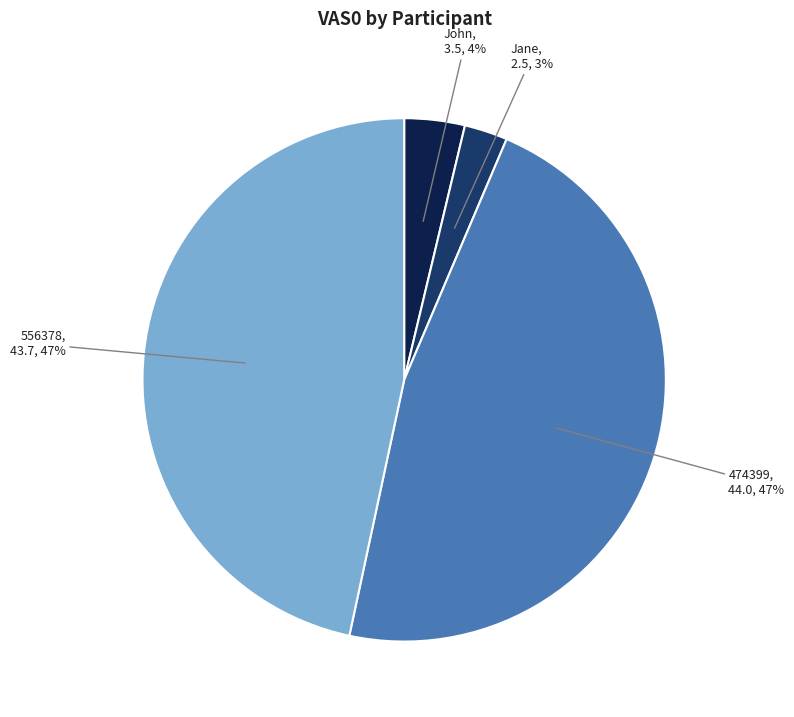

Does any single category account for the majority?

No